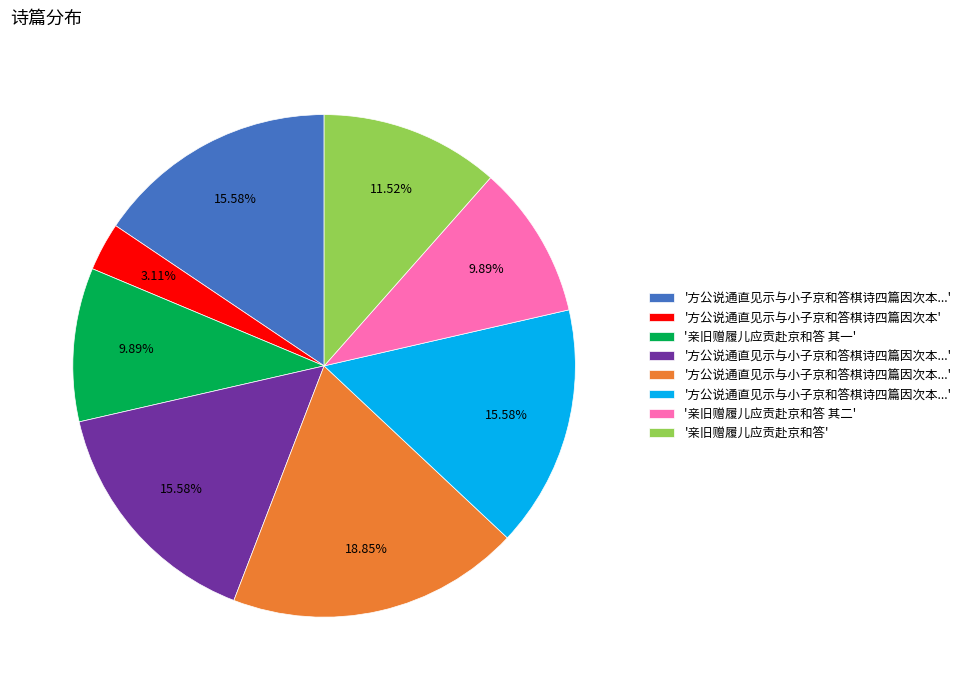

Is there any slice that represents more than half of the pie?

No